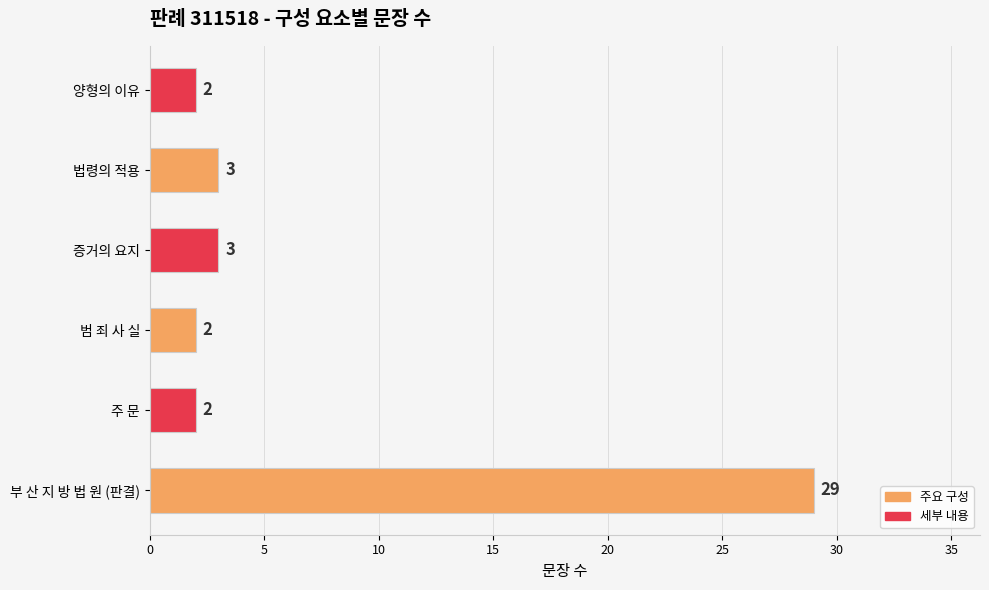

The chart shows a value of 2 at 주 문. True or false?

True